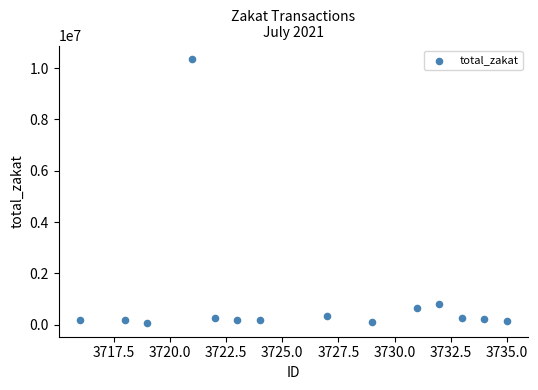

What is the range of Y values (max minus min)?

10310000